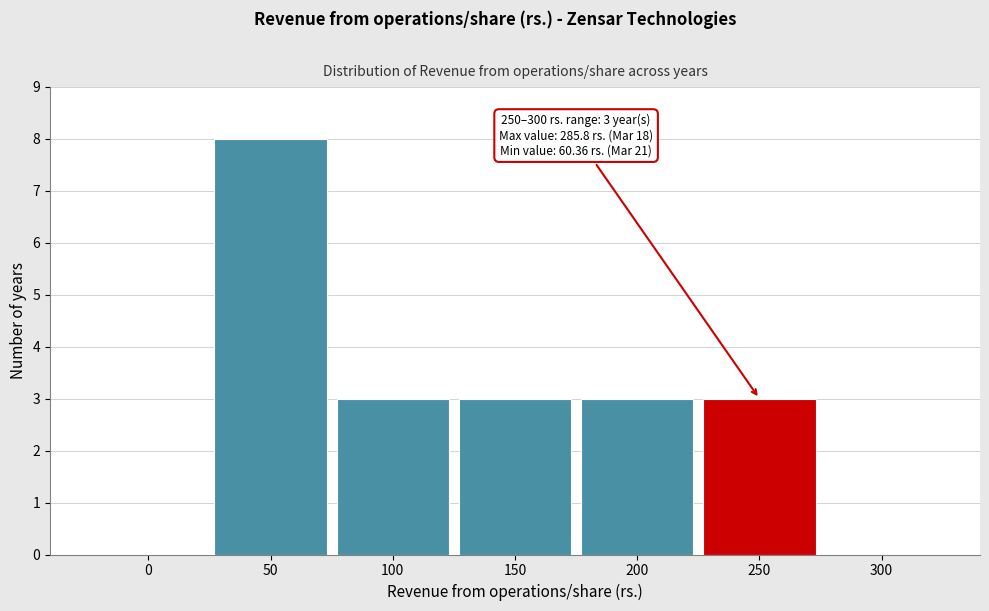

Reading right to left, list all the values displayed in this chart.

300=0	250=3	200=3	150=3	100=3	50=8	0=0